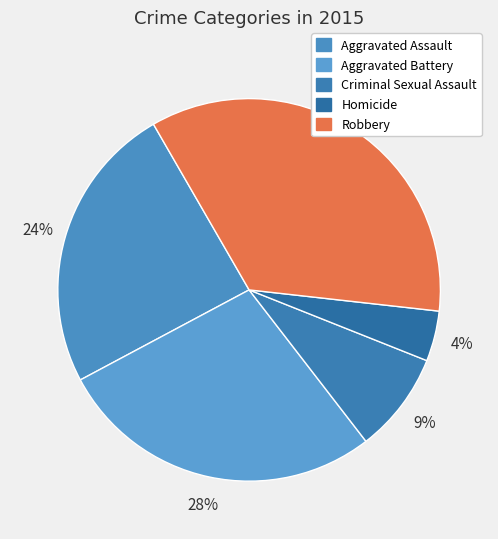

Do Aggravated Battery and Robbery together represent more than half of the pie?

Yes